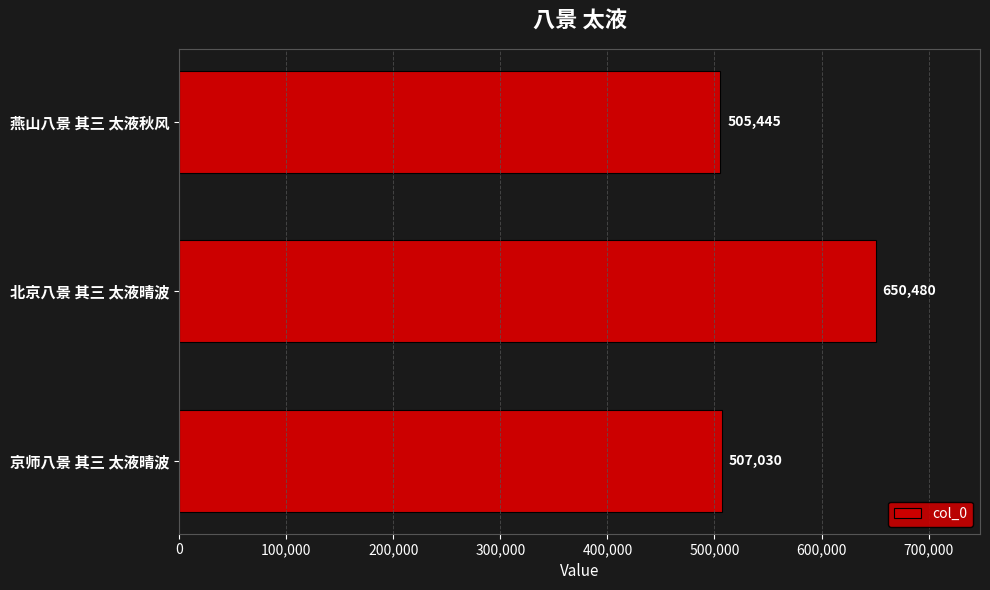

How many categories are shown in the chart?

3